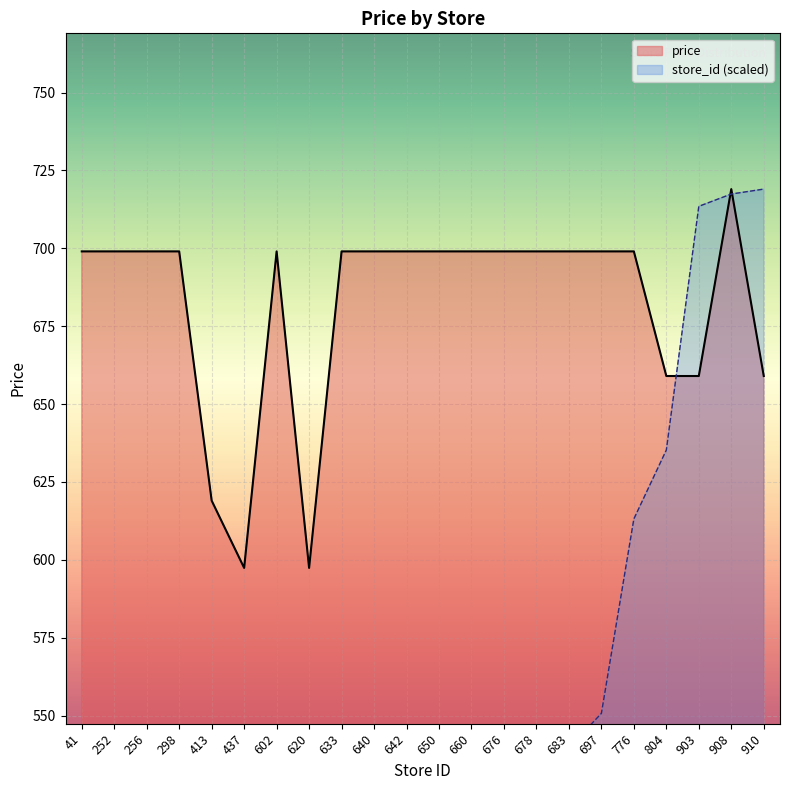

What is the value of the avg_price point at the 19th from the left?

659.0